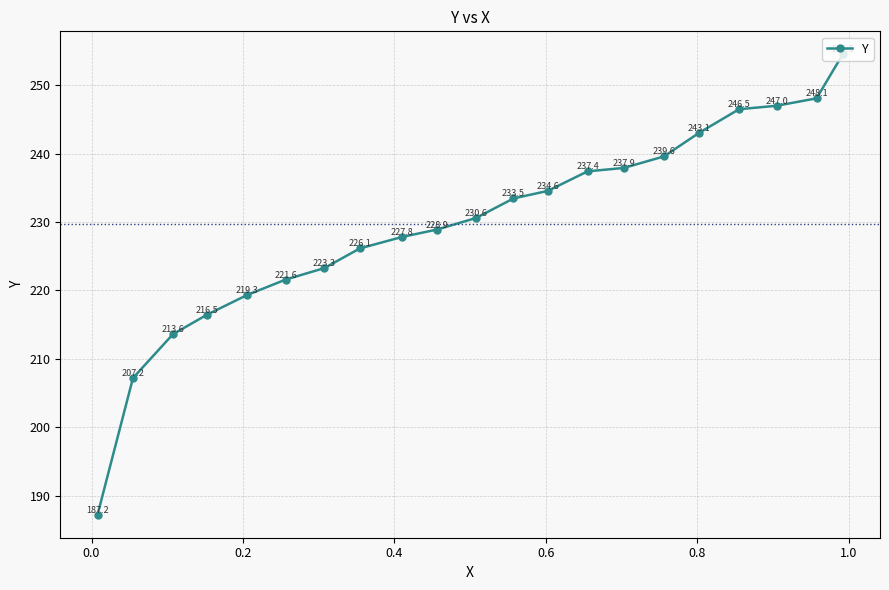

What is the sum of all values?

4824.3